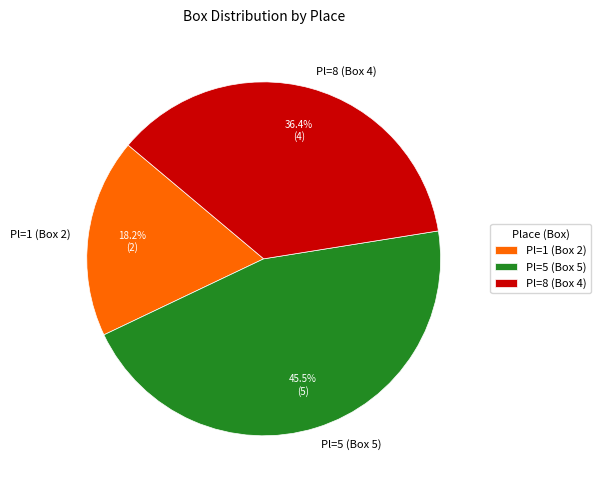

Which category has the smallest portion of the pie?

Pl=1 (Box 2)